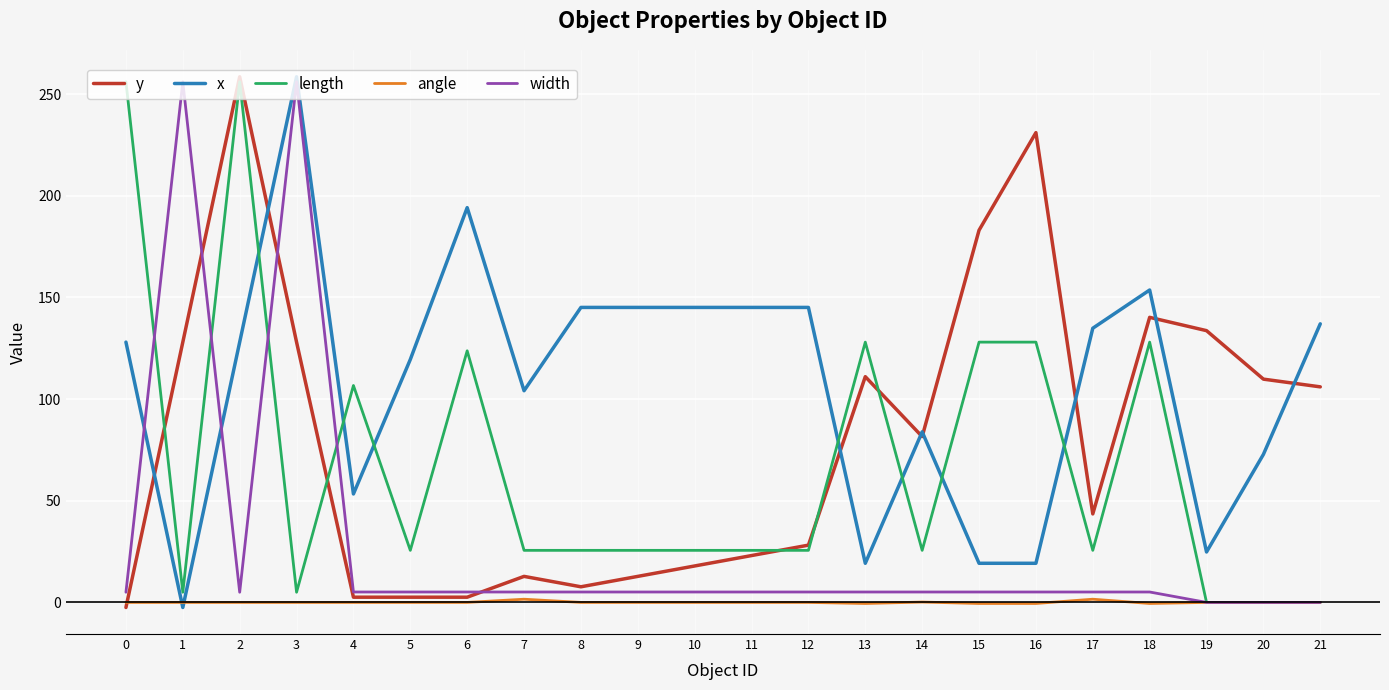

The value of length at 18 is 128.0. True or false?

True